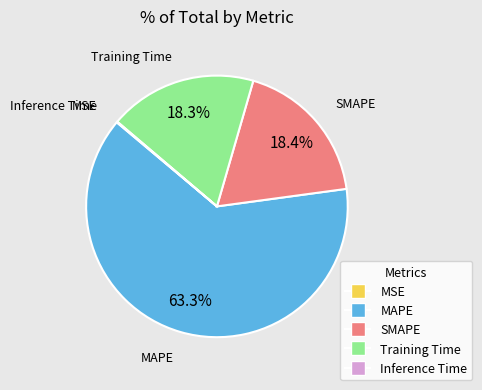

Approximately how many times larger is the value at MAPE compared to SMAPE?

3.4